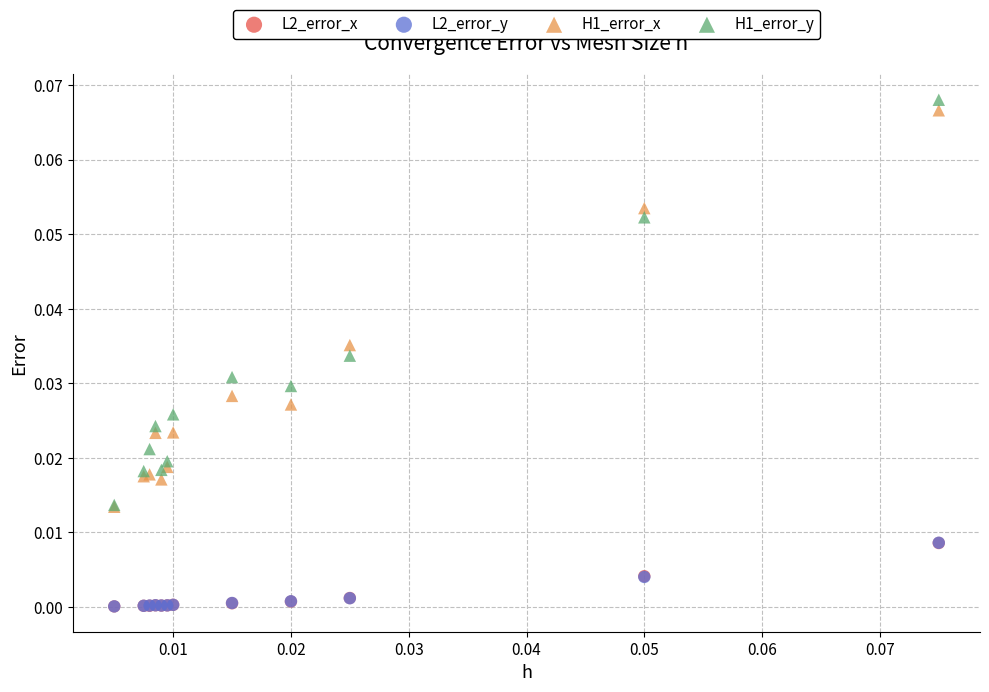

Which series has the widest spread of Y values?

H1_error_y